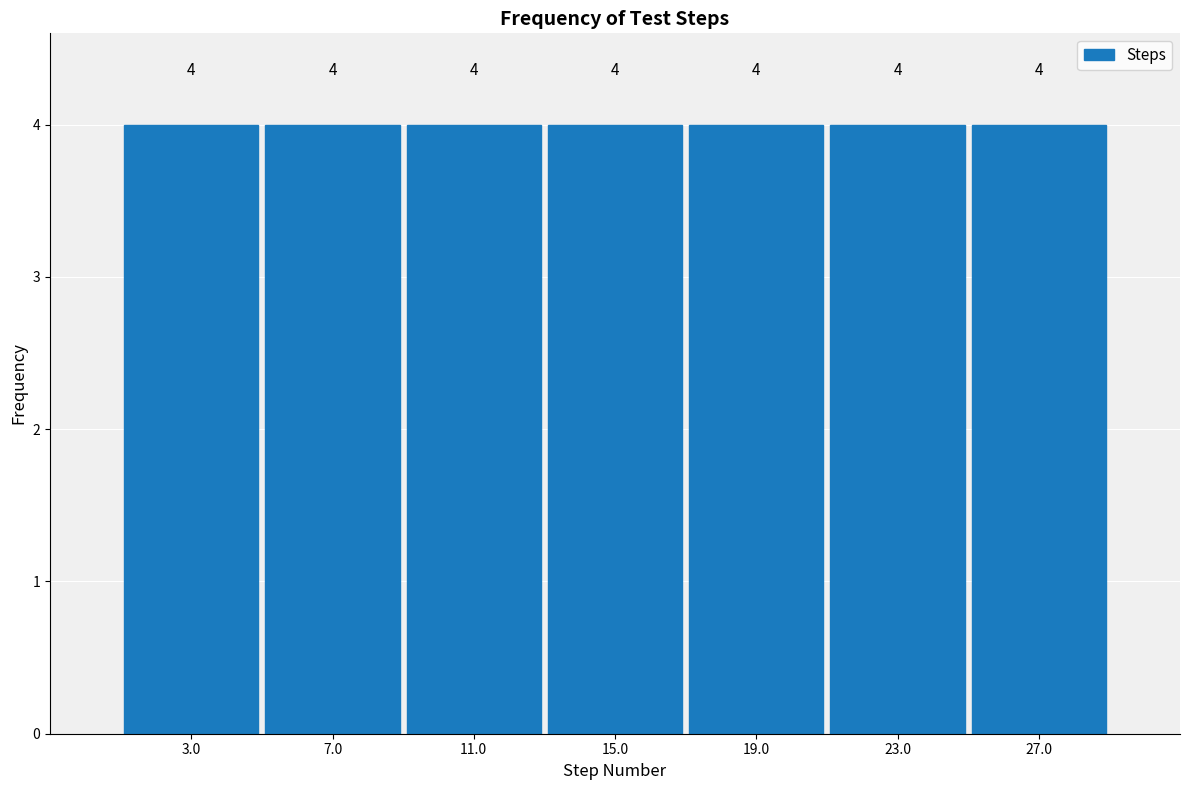

What is the height of the bar covering 13 to 17 on the x-axis?

4